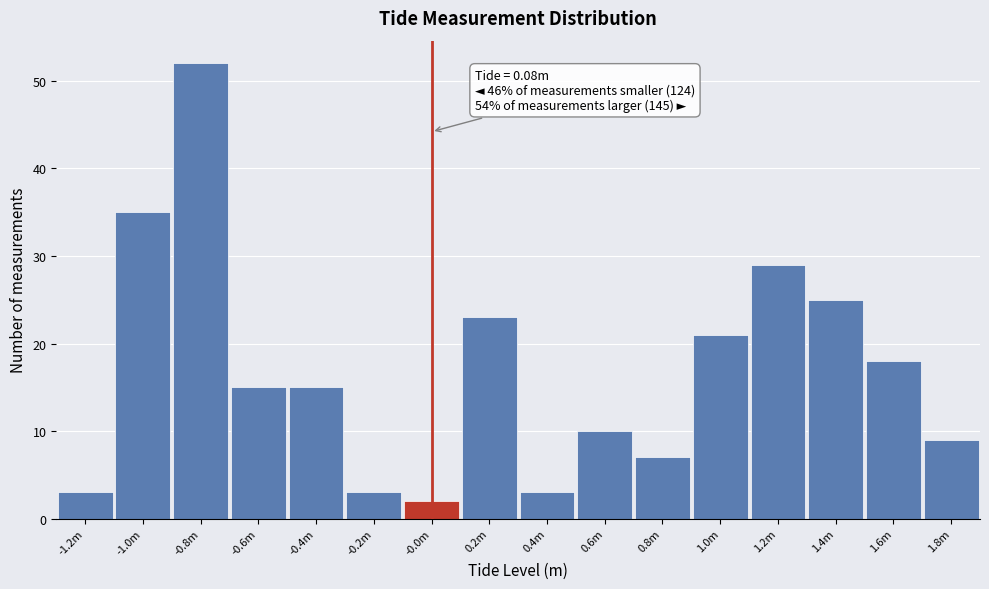

Reading left to right, what are all the values shown in this chart?

3	35	52	15	15	3	2	23	3	10	7	21	29	25	18	9